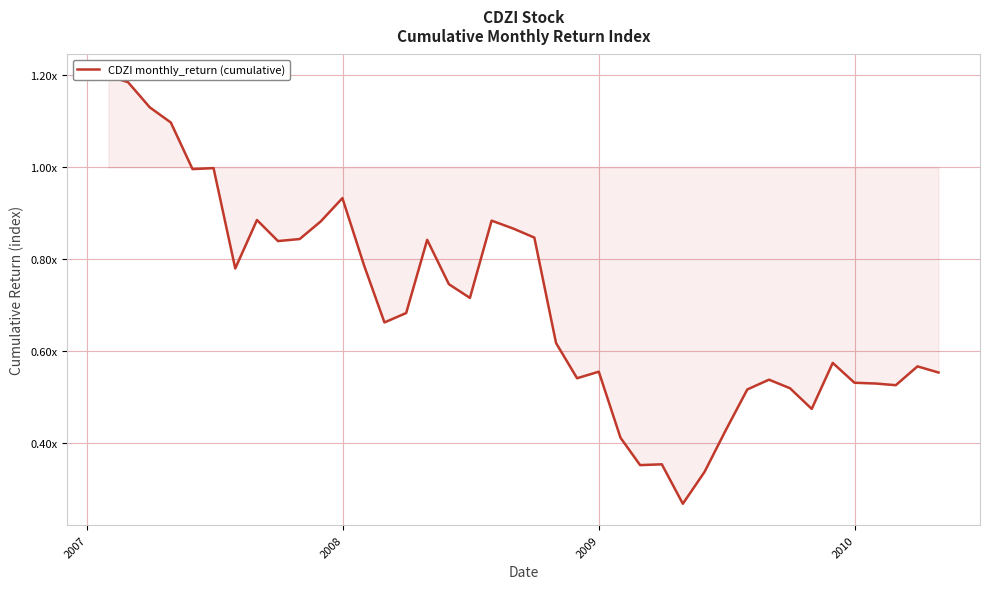

What is the maximum value shown in the chart?

1.2